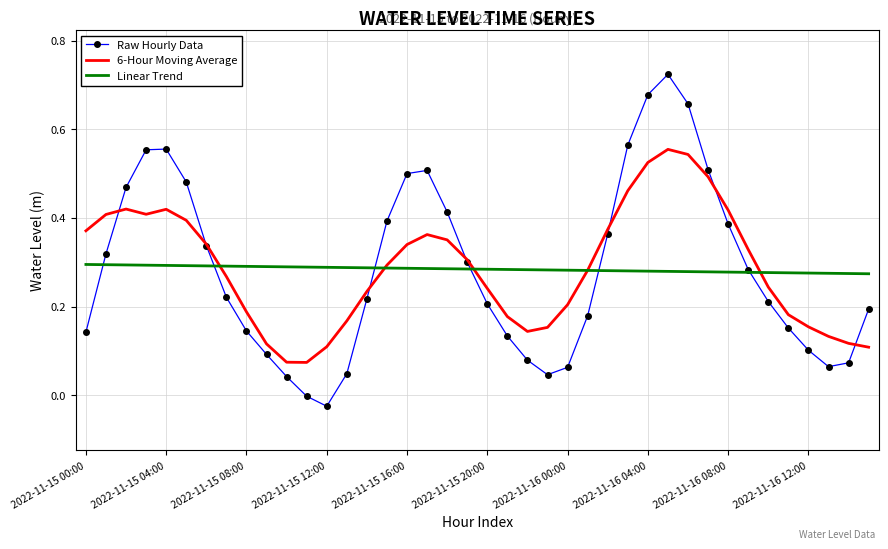

Which series has the largest range (max minus min)?

Raw Hourly Data